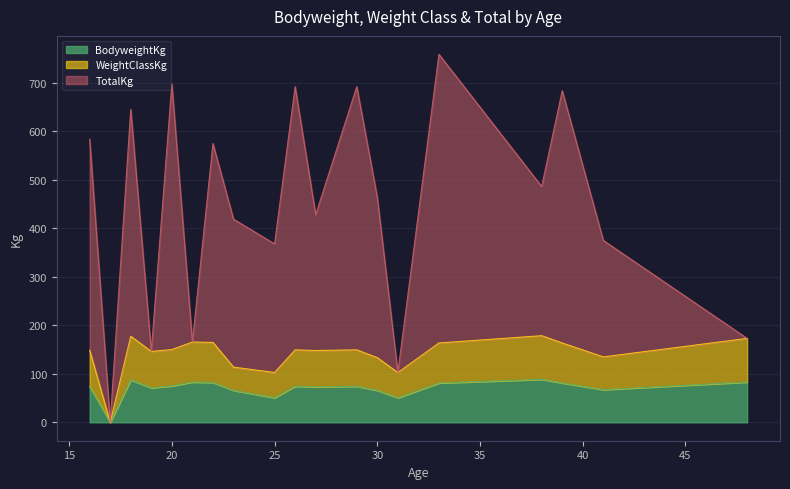

True or false: WeightClassKg and BodyweightKg cross at least once.

False